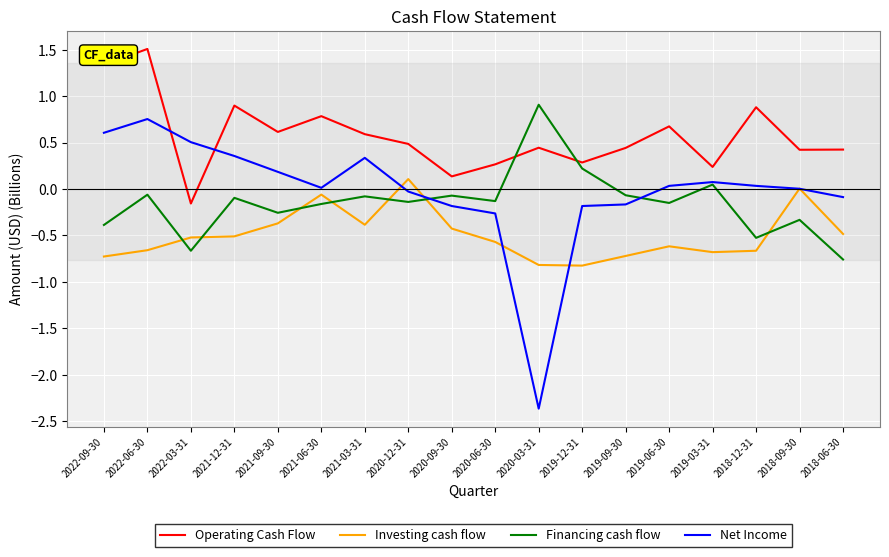

At which label does Financing cash flow first exceed 0?

2020-03-31